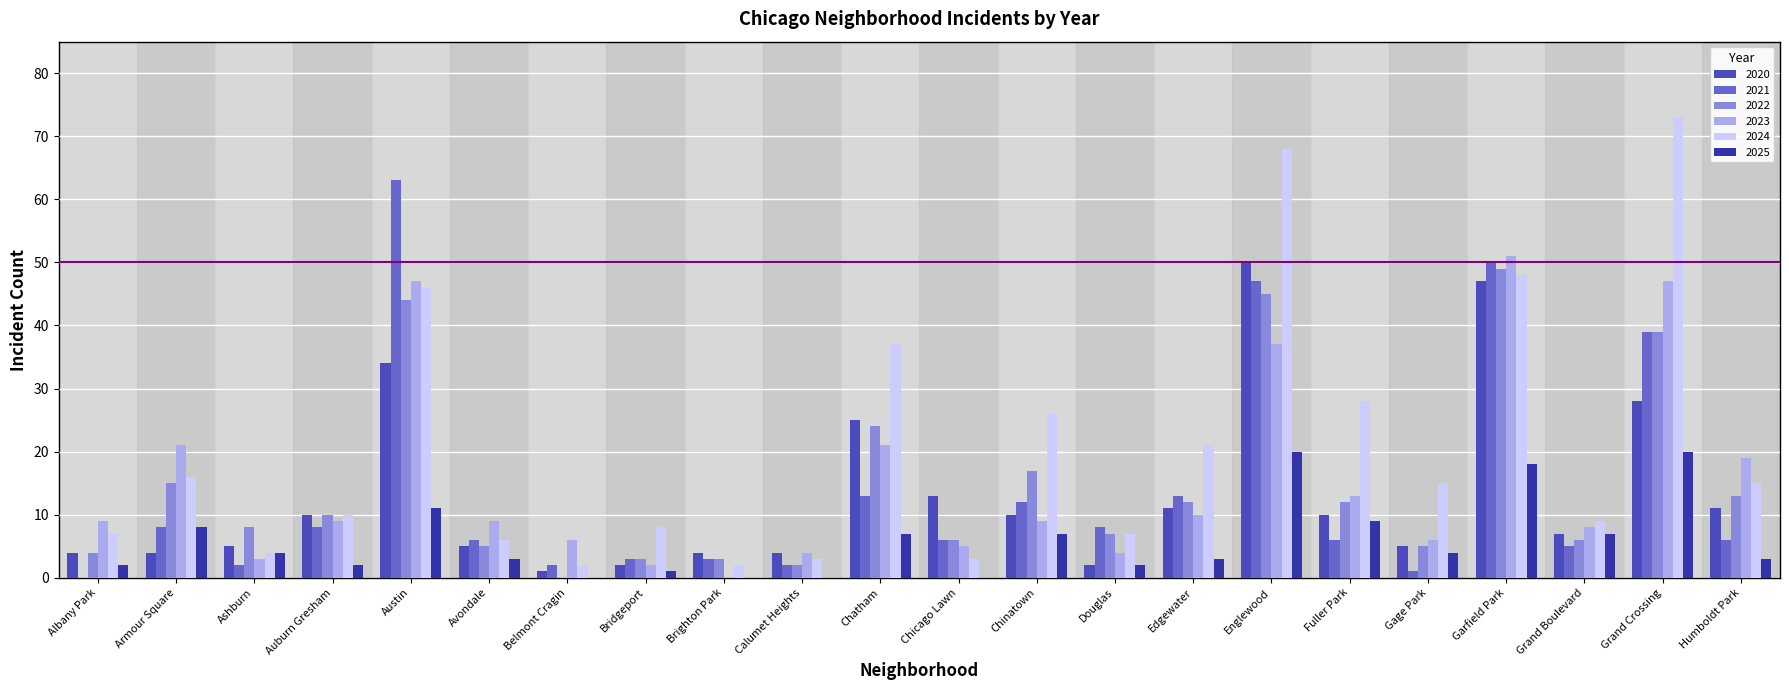

Rank the series by their maximum value, from lowest to highest.

2025, 2022, 2020, 2023, 2021, 2024